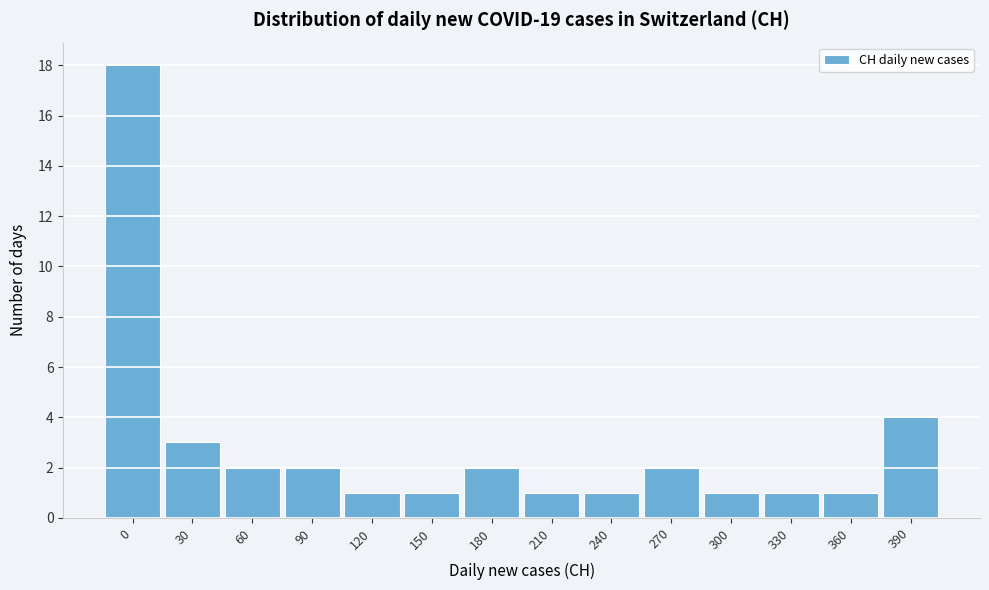

Reading right to left, transcribe all the data shown in this chart.

390=4	360=1	330=1	300=1	270=2	240=1	210=1	180=2	150=1	120=1	90=2	60=2	30=3	0=18